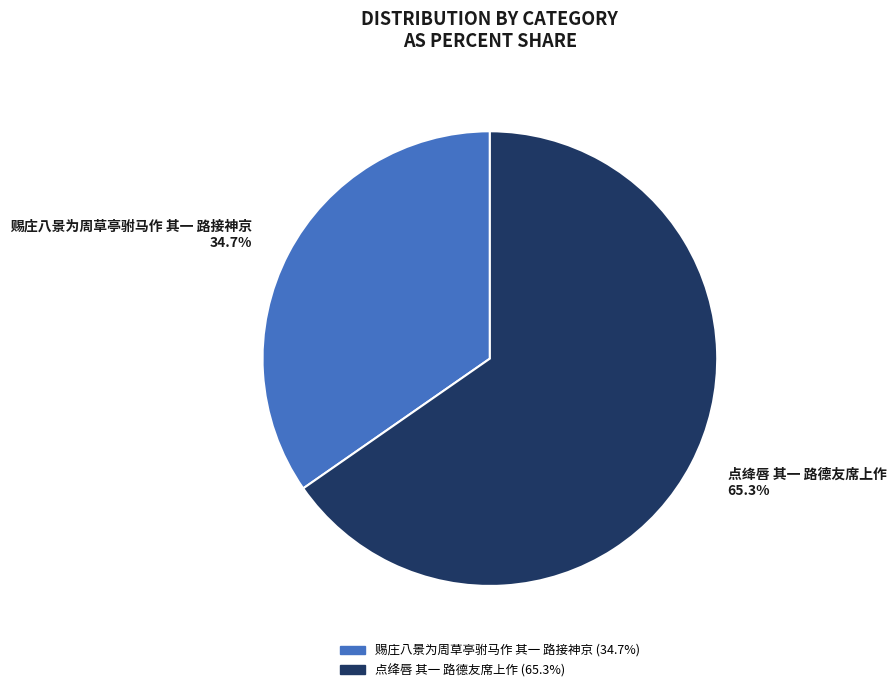

How many segments does this pie chart have?

2